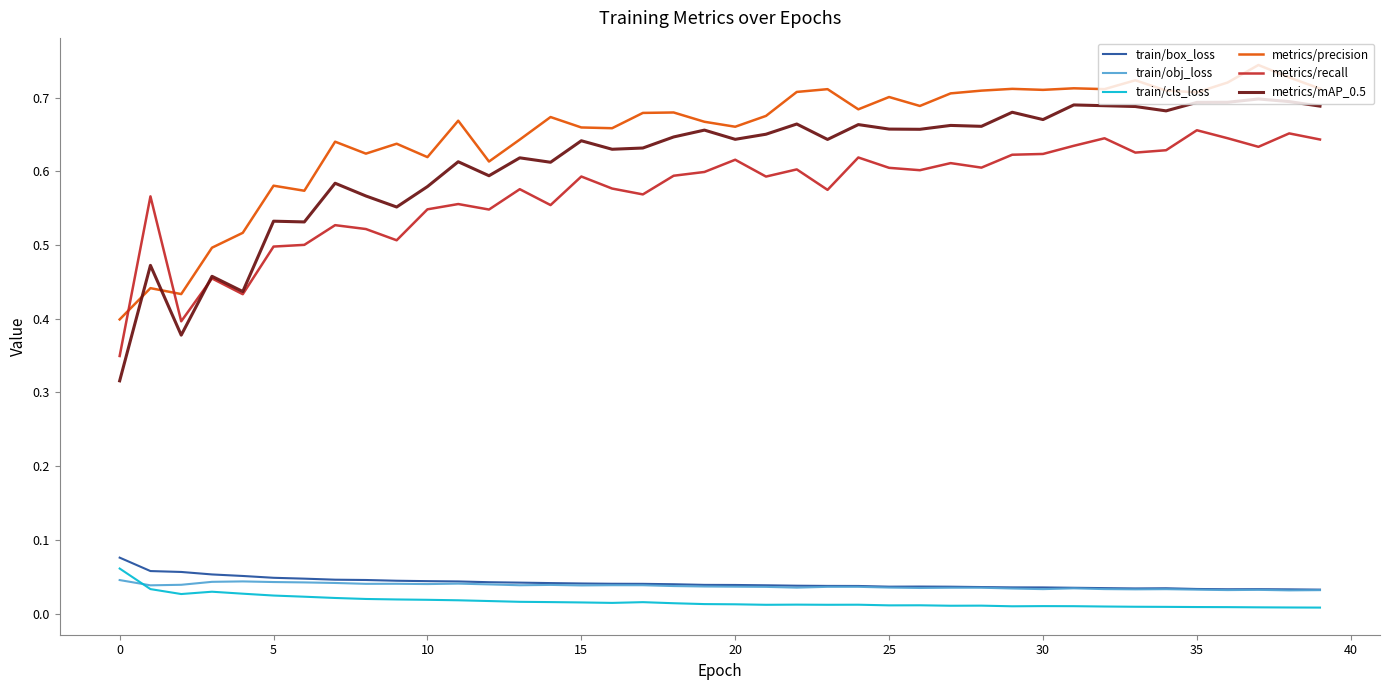

Which series has the largest range (max minus min)?

metrics/mAP_0.5